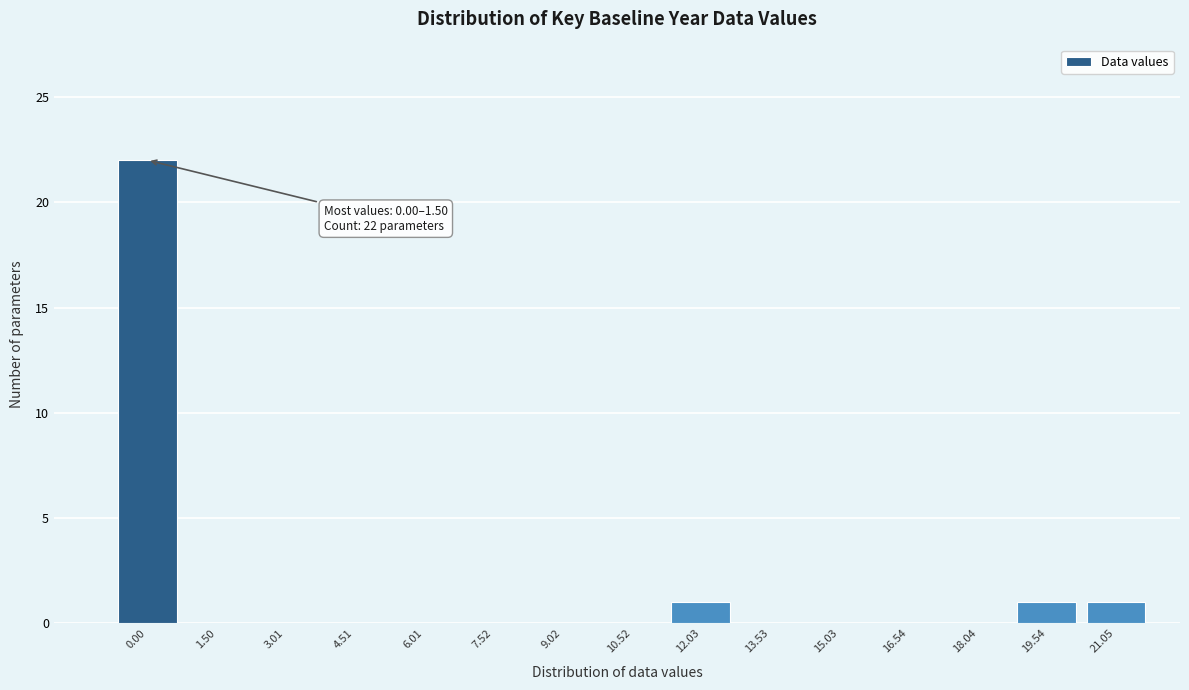

Reading left to right, extract all data points from this chart.

0.00=22	1.50=0	3.01=0	4.51=0	6.01=0	7.52=0	9.02=0	10.52=0	12.03=1	13.53=0	15.03=0	16.54=0	18.04=0	19.54=1	21.05=1